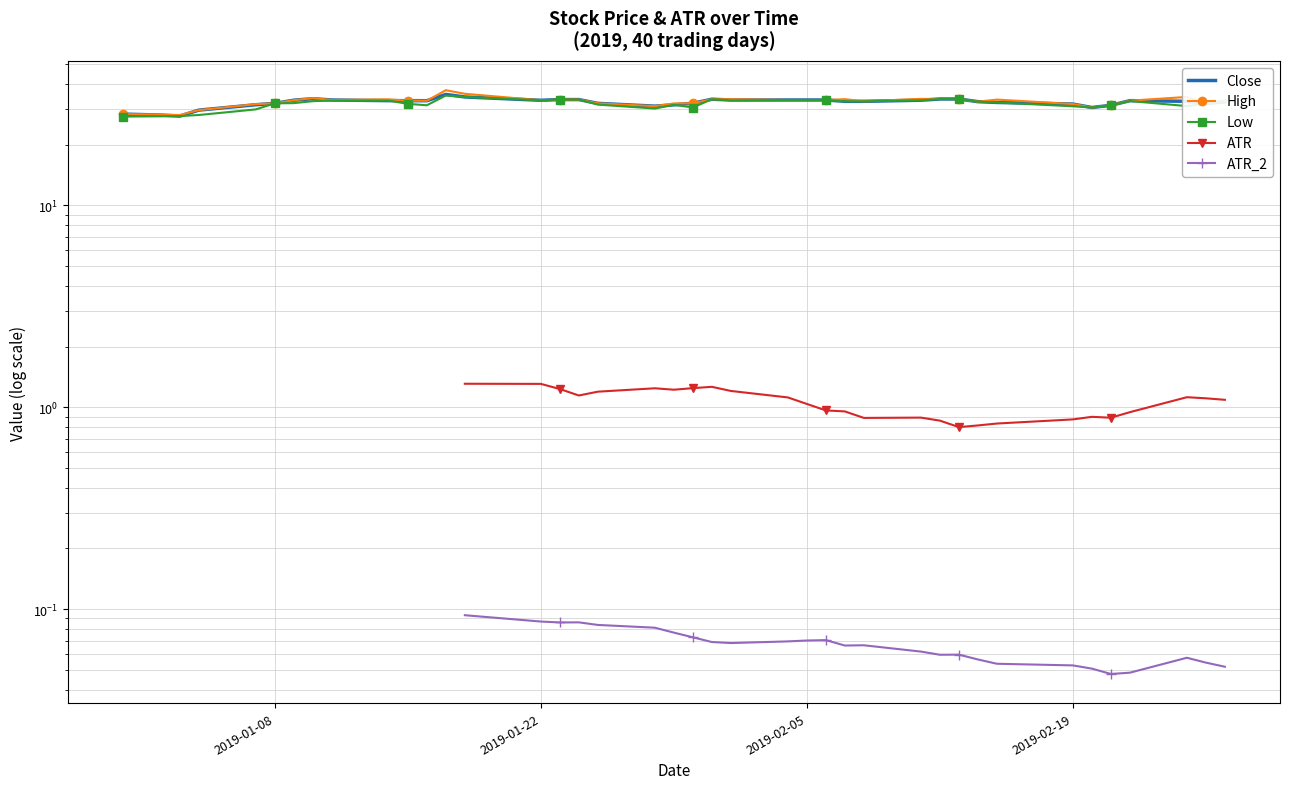

Is it true that Close equals 56.0 at 17?

False